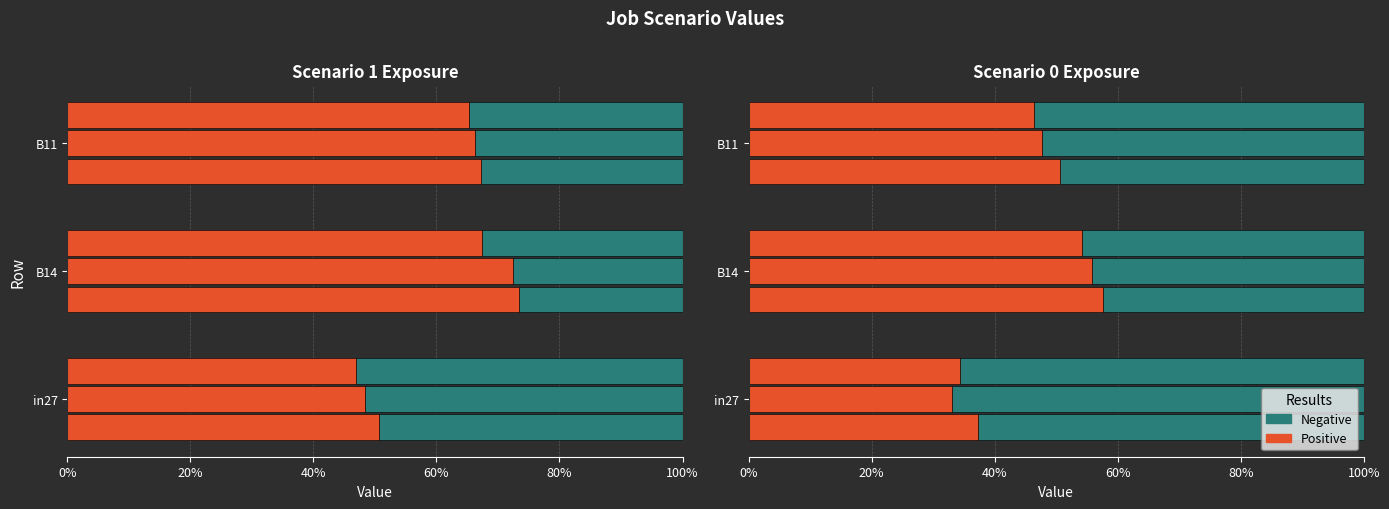

Is it true that Negative equals 0.4 at B14?

True